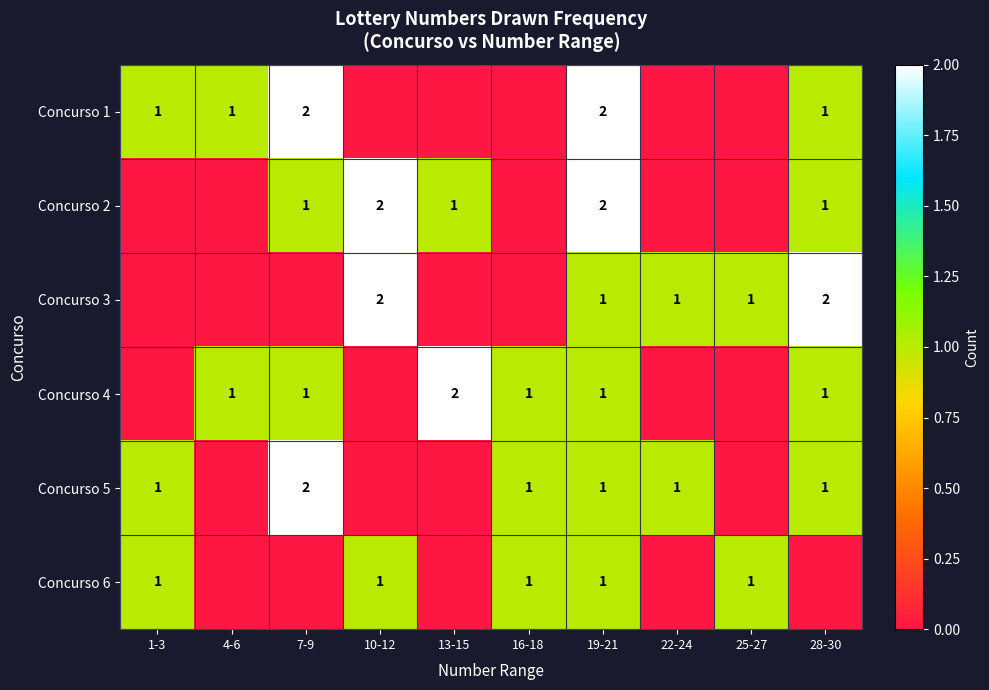

True or false: Concurso 6 has a value of 1 at 16-18.

True